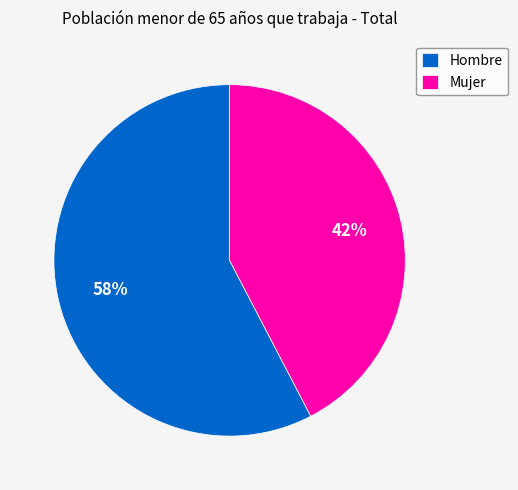

To the nearest percent, what is the average slice percentage?

50%